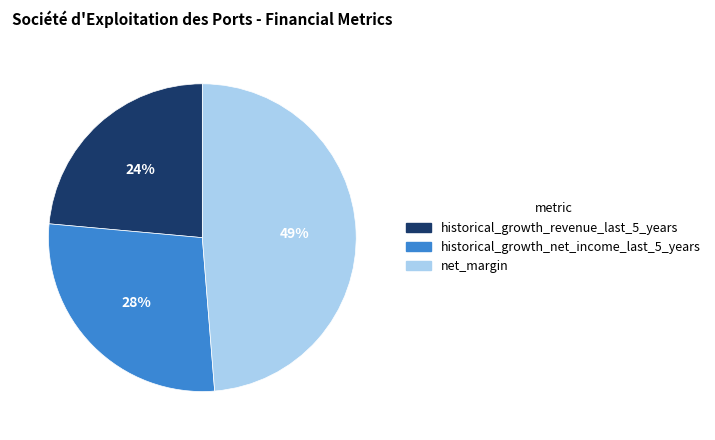

Does any single category account for the majority?

No